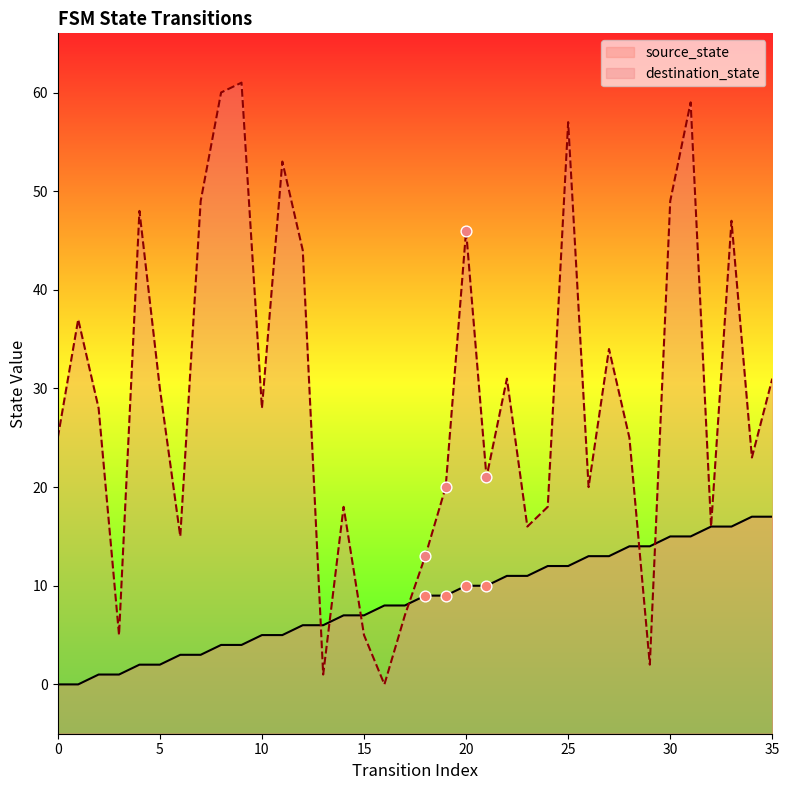

At how many categories does at least one series exceed 11?

31